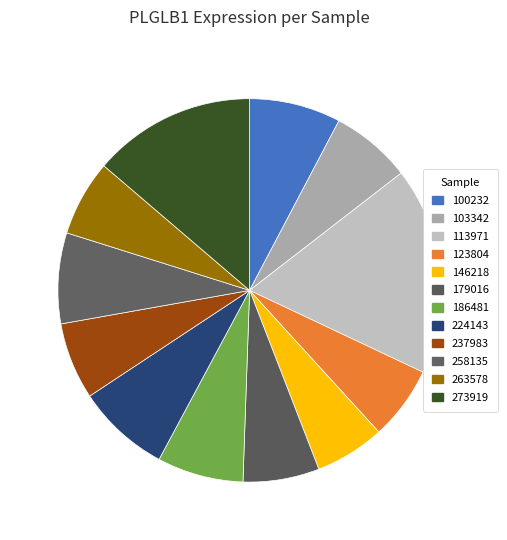

How many slices are in this pie chart?

12